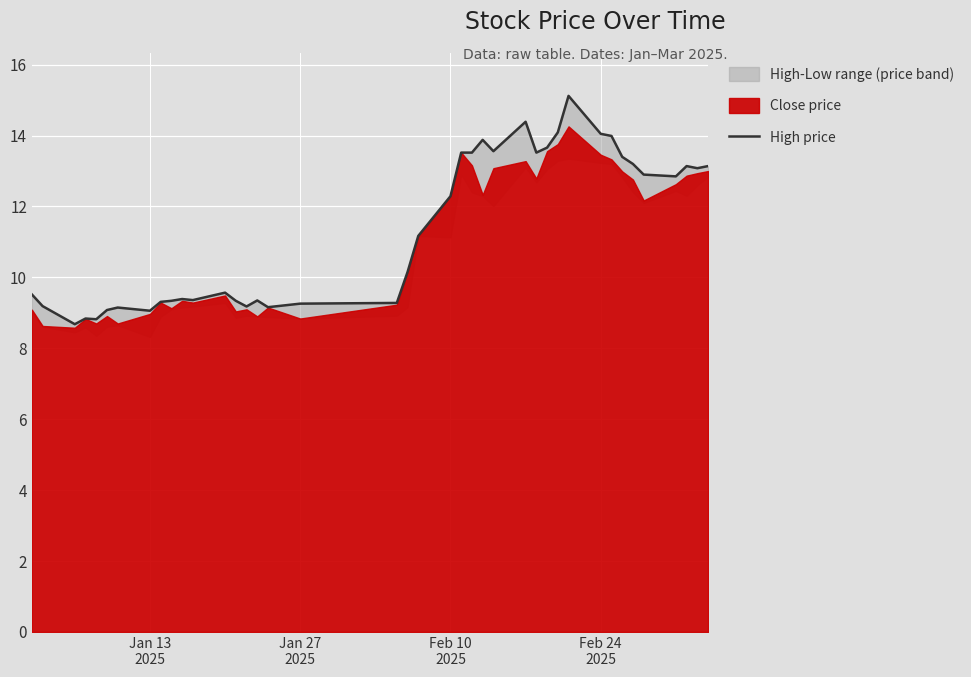

What is the average value?

11.3